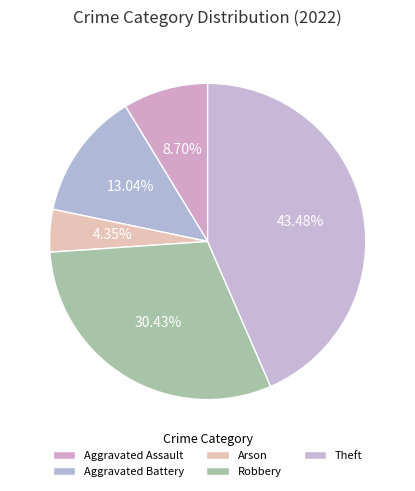

Rank the categories by value from highest to lowest.

Theft, Robbery, Aggravated Battery, Aggravated Assault, Arson